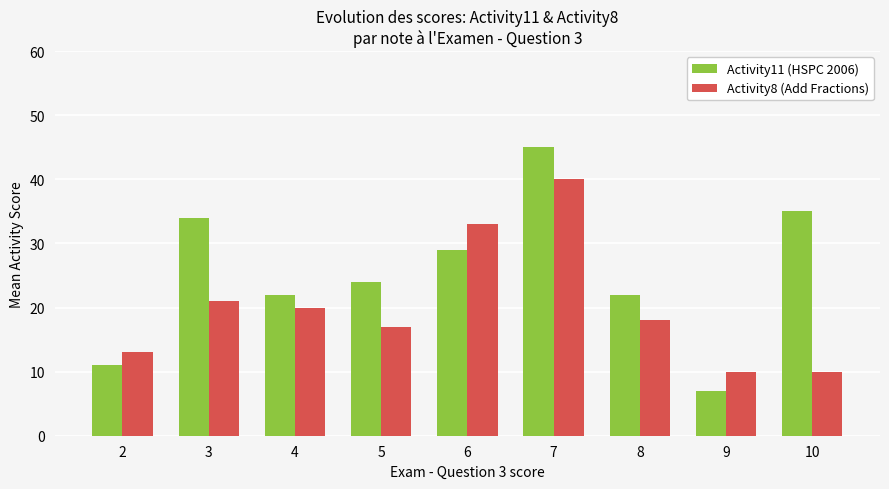

Is the value of Activity8 (Add Fractions) at 5 greater than the value of Activity11 (HSPC 2006) at 4?

No